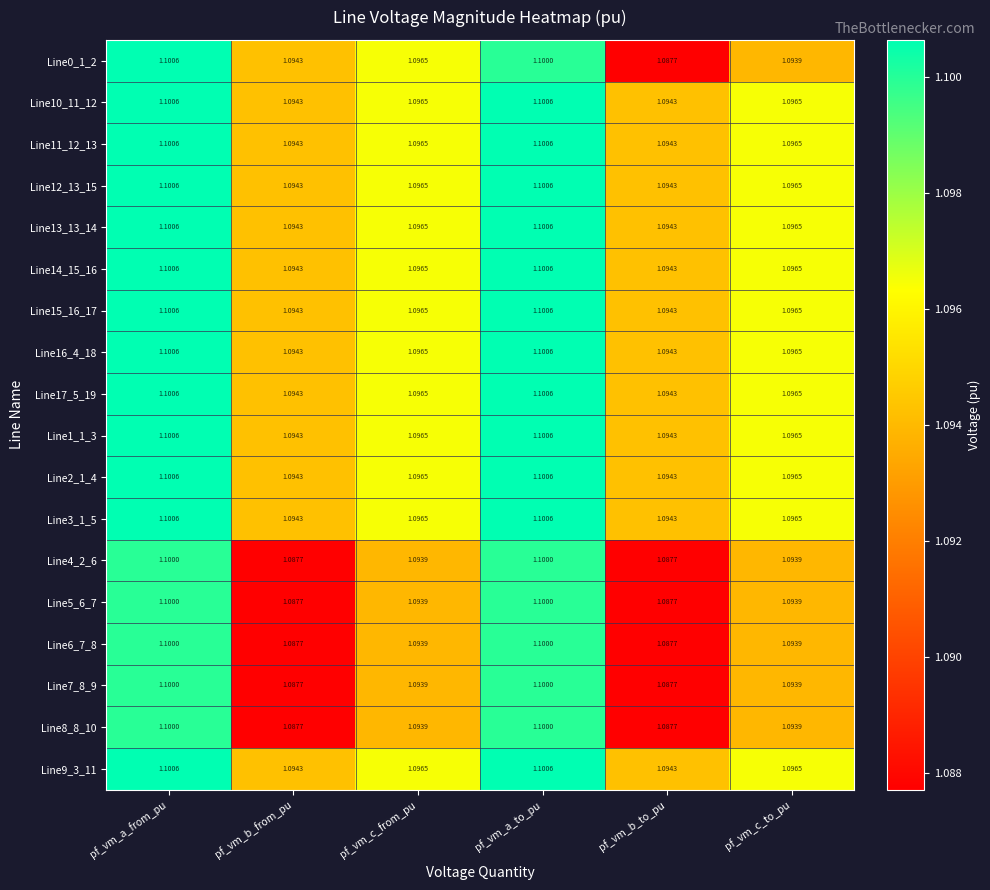

Is the value of Line15_16_17 at pf_vm_a_to_pu greater than the value of Line10_11_12 at pf_vm_c_to_pu?

Yes